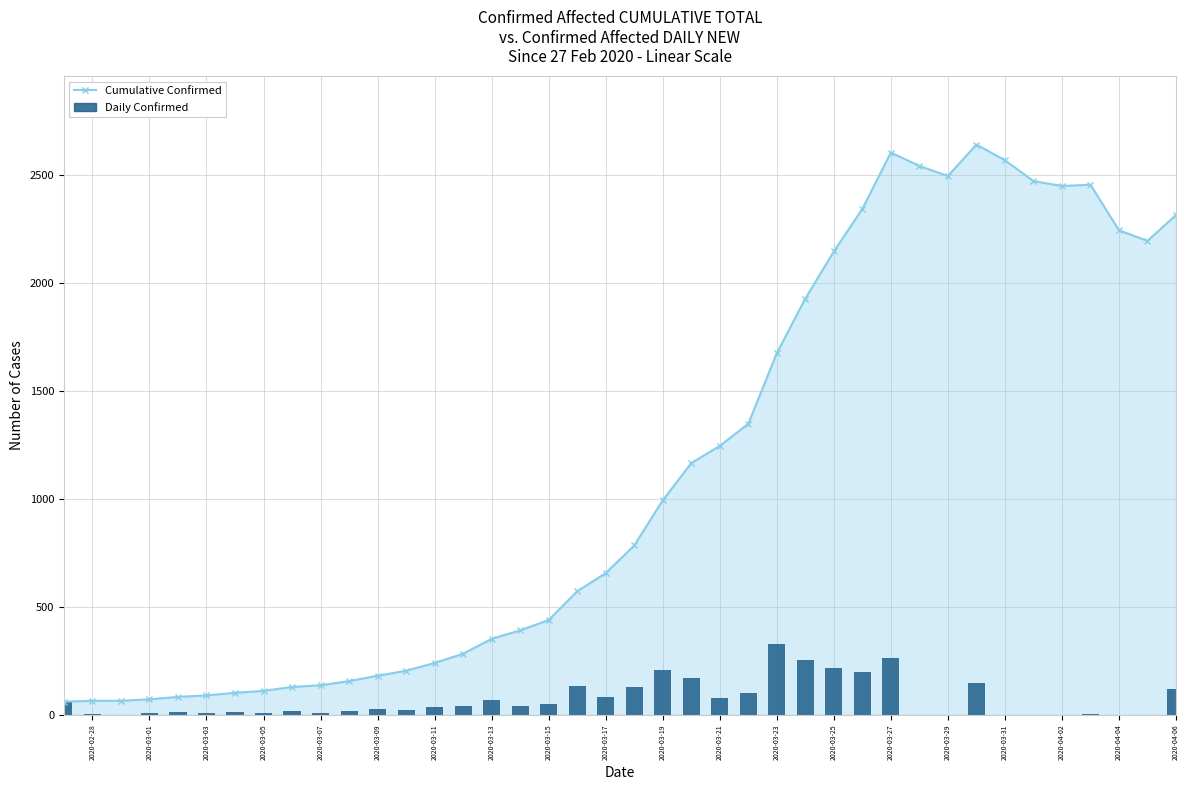

What is the average value of the Daily Confirmed series?

72